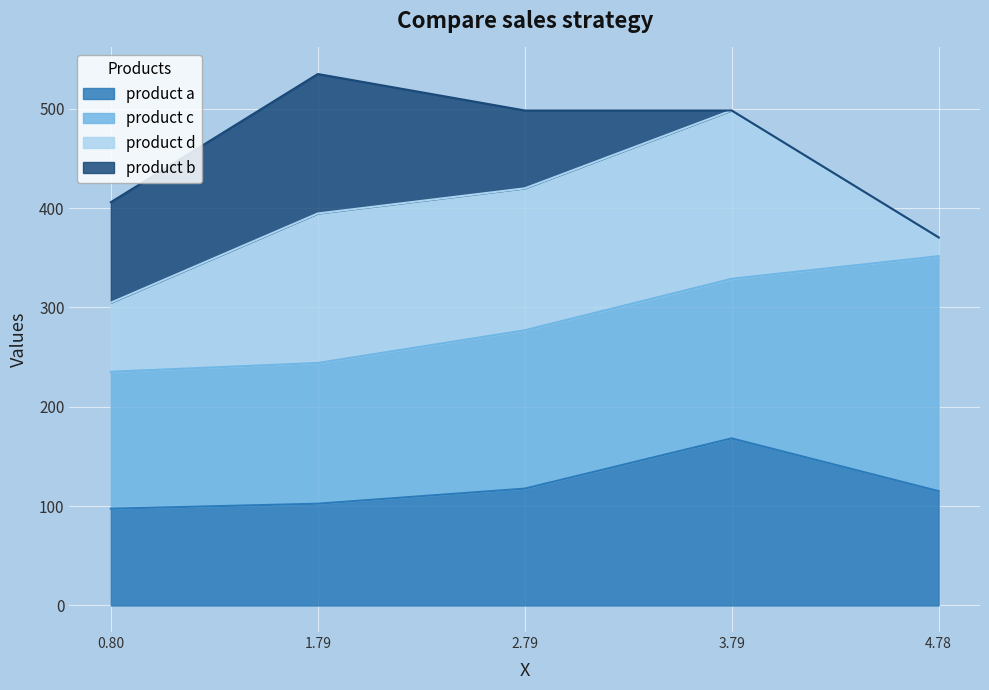

What is the maximum value for product b?

140.4